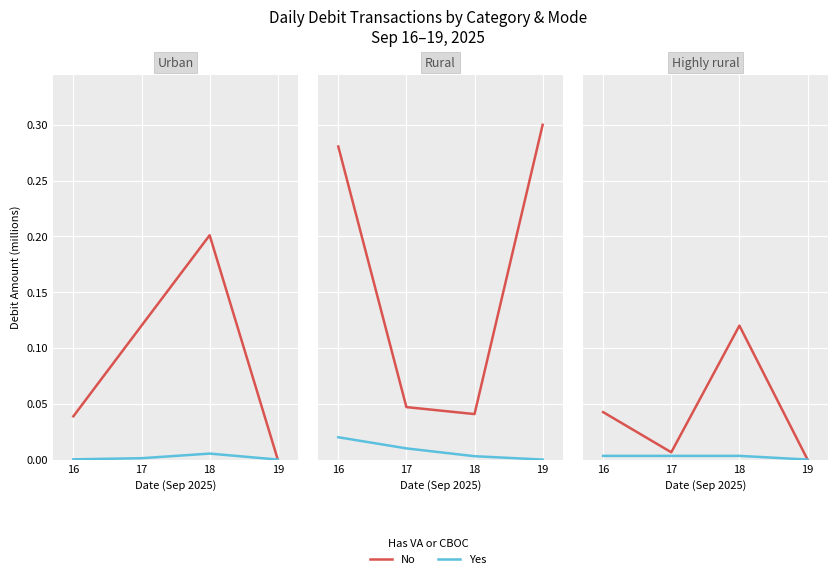

Is it true that Yes equals 0.0 at 19?

True